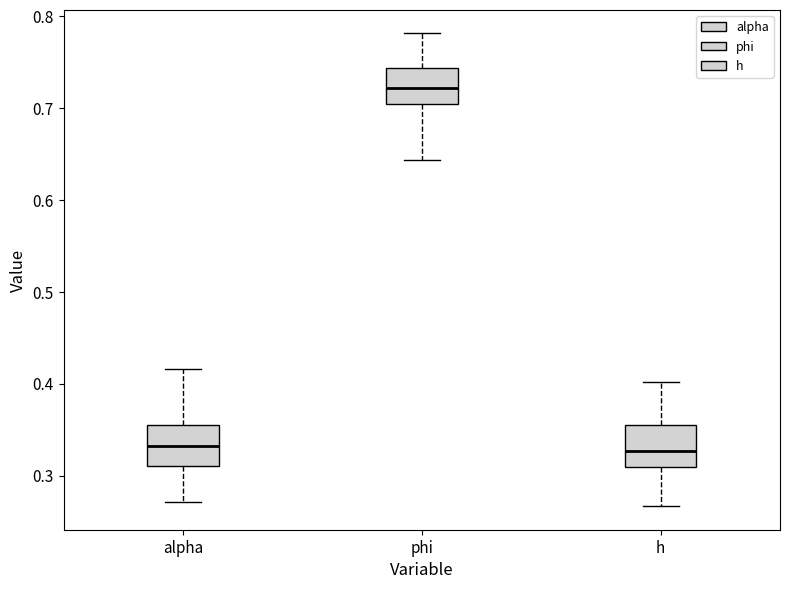

Reading left to right, read every box against the y-axis: the position of its median line, the range the box covers, and the ends of its whiskers. The values are not printed on the chart, so give them approximately, as read against the axis.

alpha: median 0.33, box 0.31 to 0.36, whiskers 0.27 to 0.42
phi: median 0.72, box 0.70 to 0.74, whiskers 0.64 to 0.78
h: median 0.33, box 0.31 to 0.35, whiskers 0.27 to 0.40